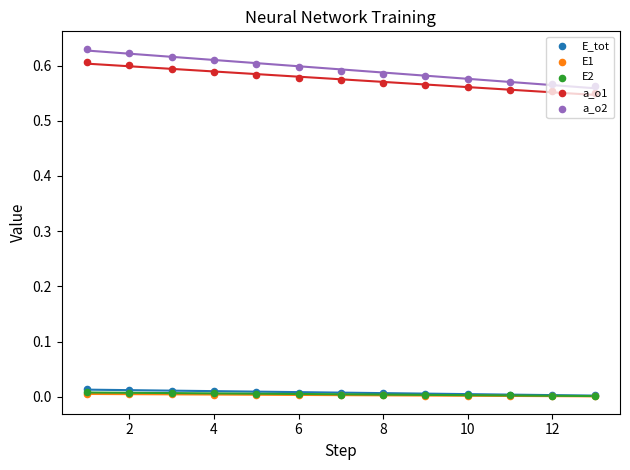

Which series contains the highest Y value?

a_o2